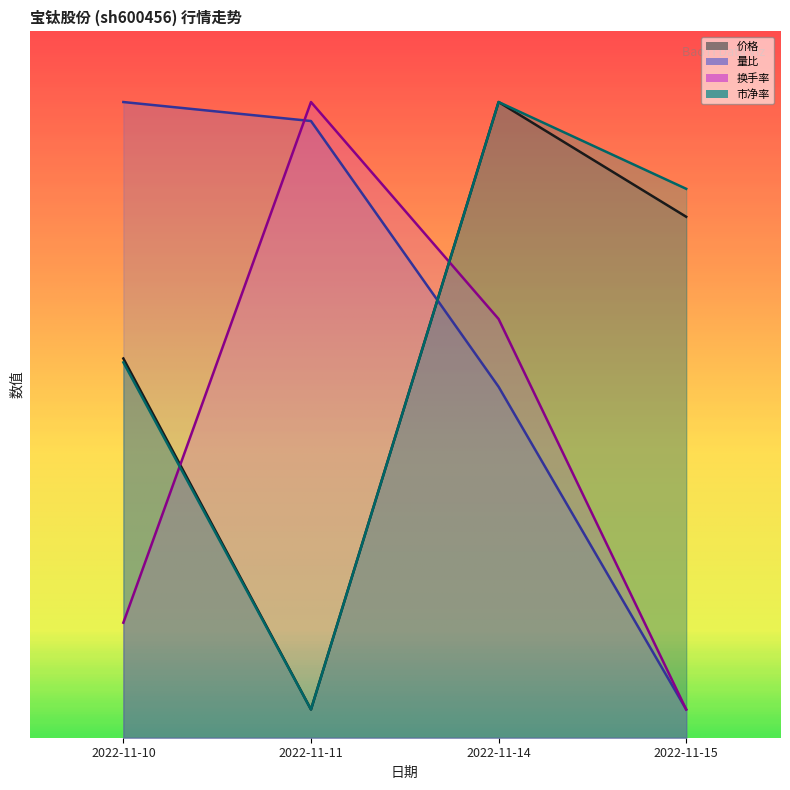

At which label does 价格 first exceed 36?

2022-11-14